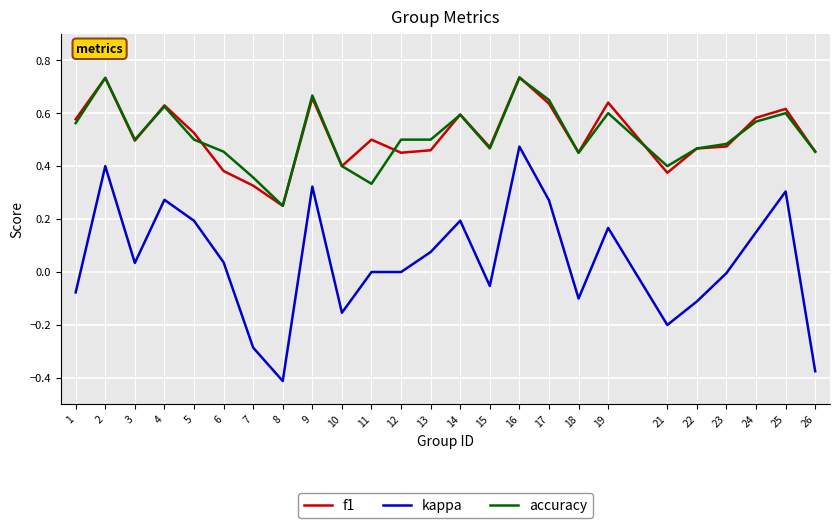

At which label does accuracy reach its minimum?

8